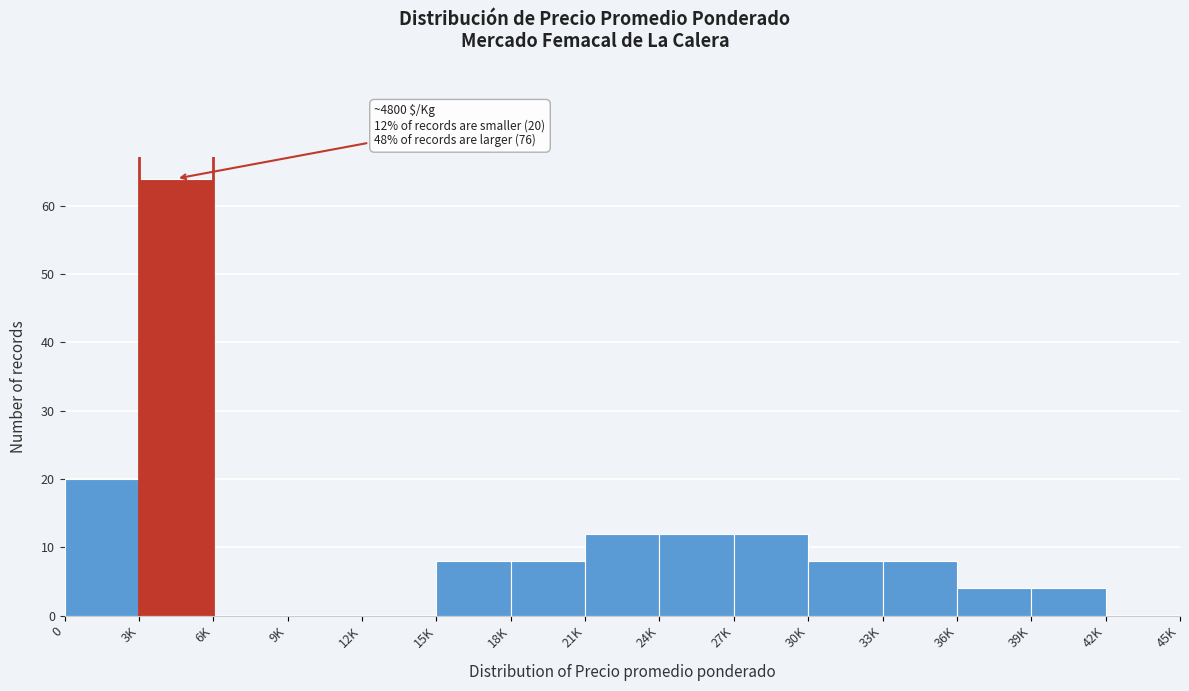

Reading right to left, transcribe all the data shown in this chart.

42K=0	39K=4	36K=4	33K=8	30K=8	27K=12	24K=12	21K=12	18K=8	15K=8	12K=0	9K=0	6K=0	3K=64	0=20